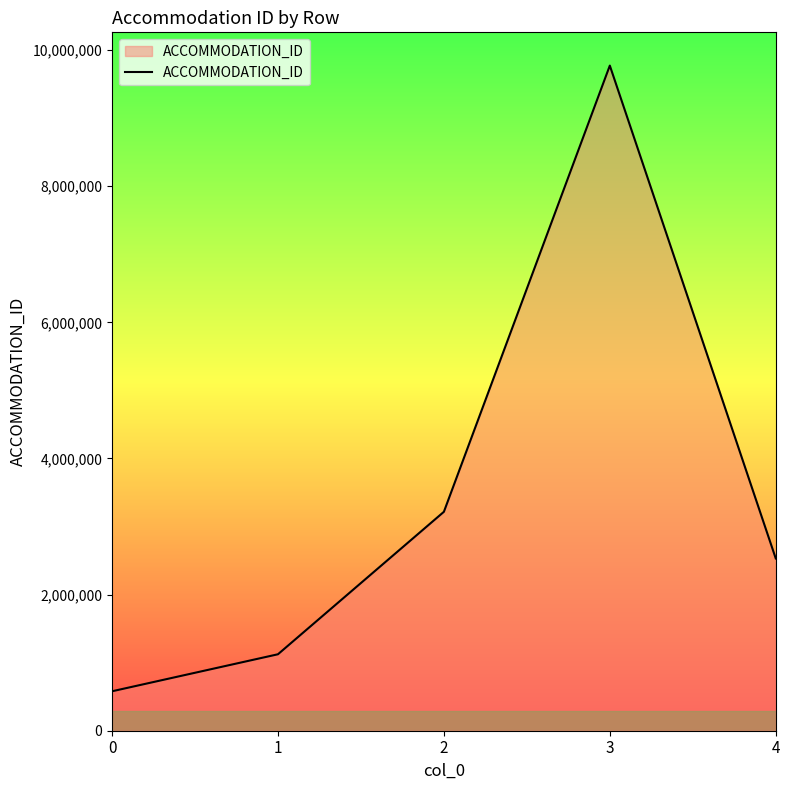

What is the smallest value displayed?

579453